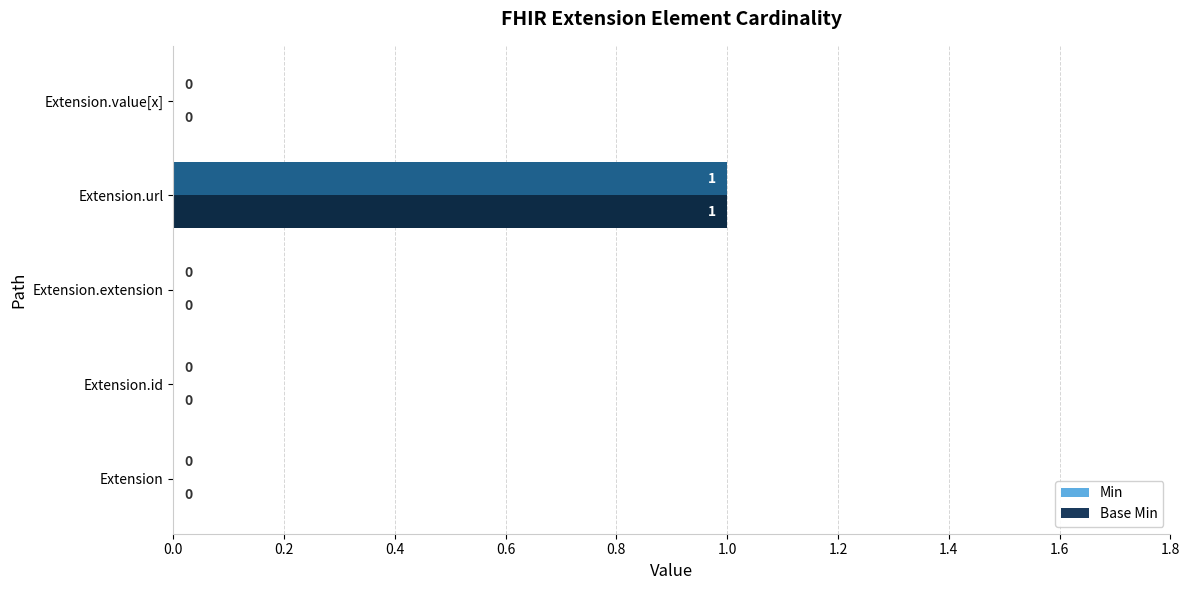

Count the number of data series in this chart.

2